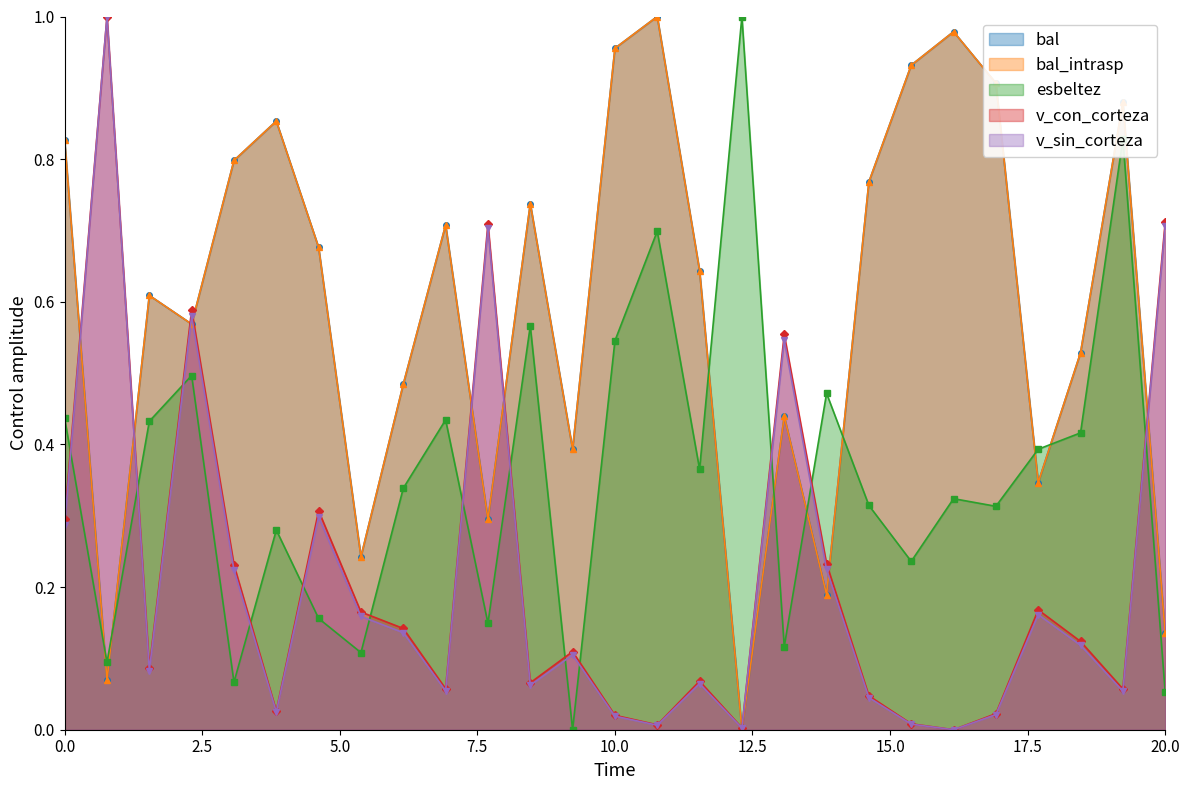

In v_con_corteza, how many points are higher than both neighbors (excluding endpoints)?

8